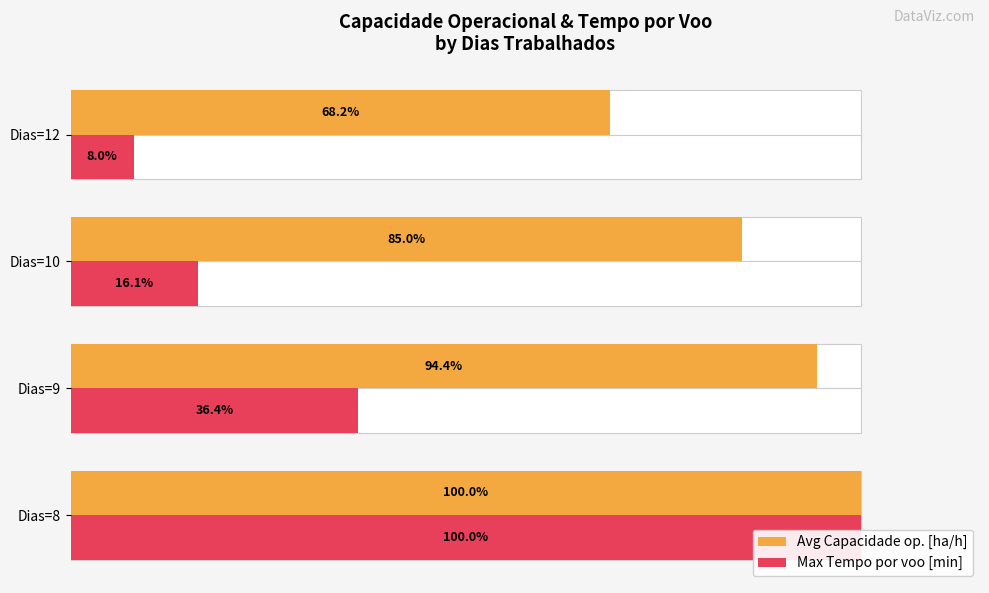

List the series in order of their overall mean, highest first.

Avg Capacidade op. [ha/h], Max Tempo por voo [min]